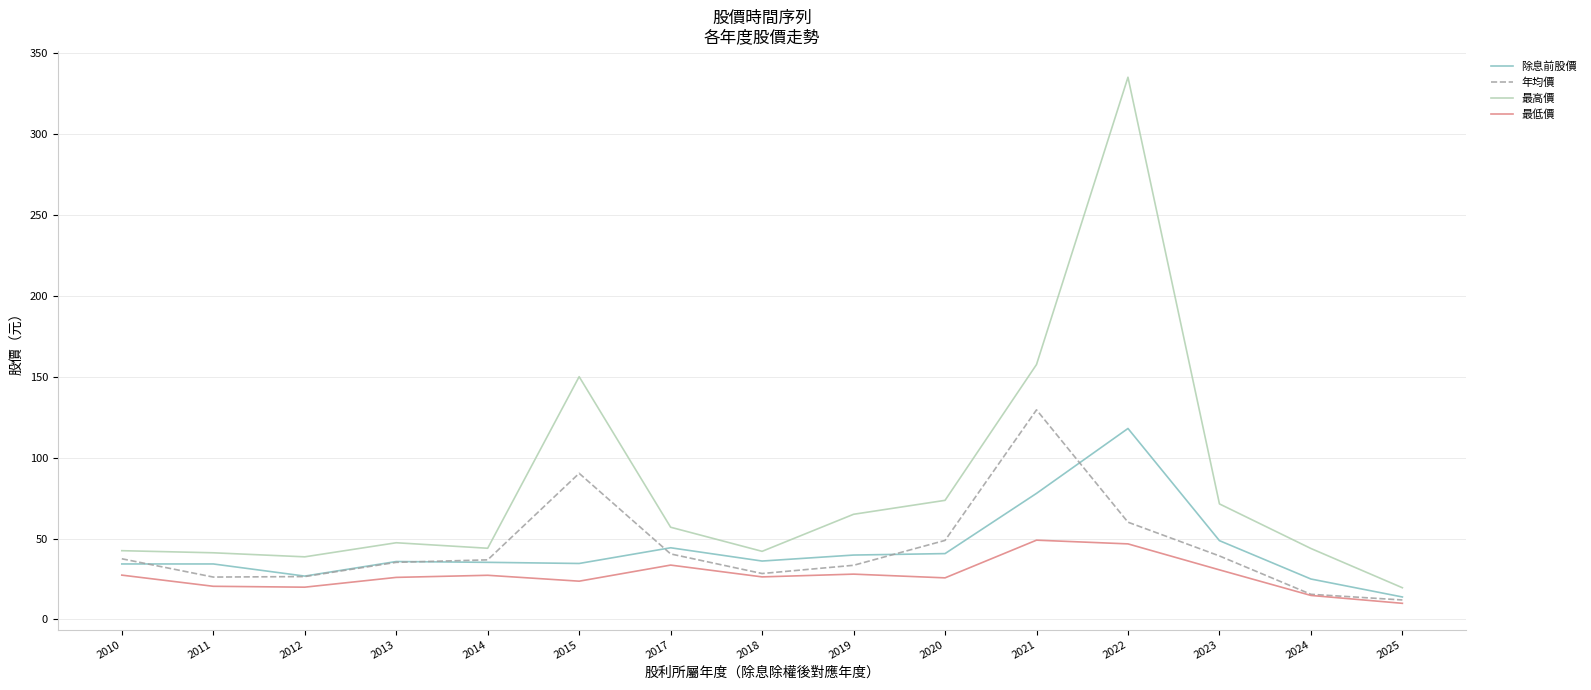

What are all the series names shown in the legend?

除息前股價, 年均價, 最高價, 最低價